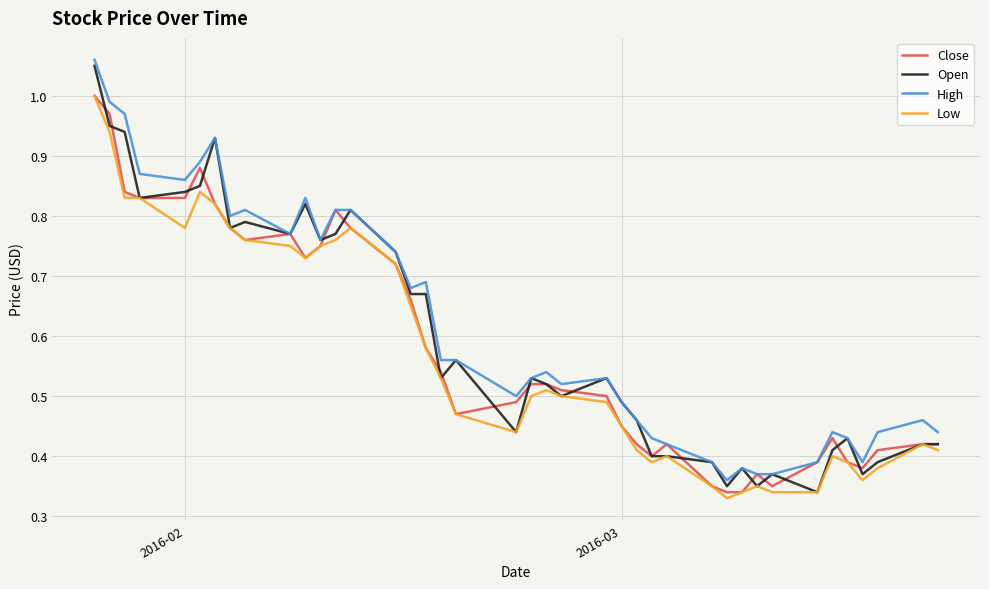

Which series has the widest spread of values?

Open